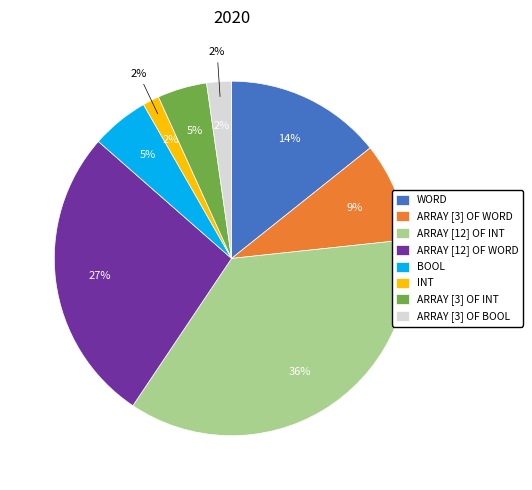

Count the number of slices in the pie.

8